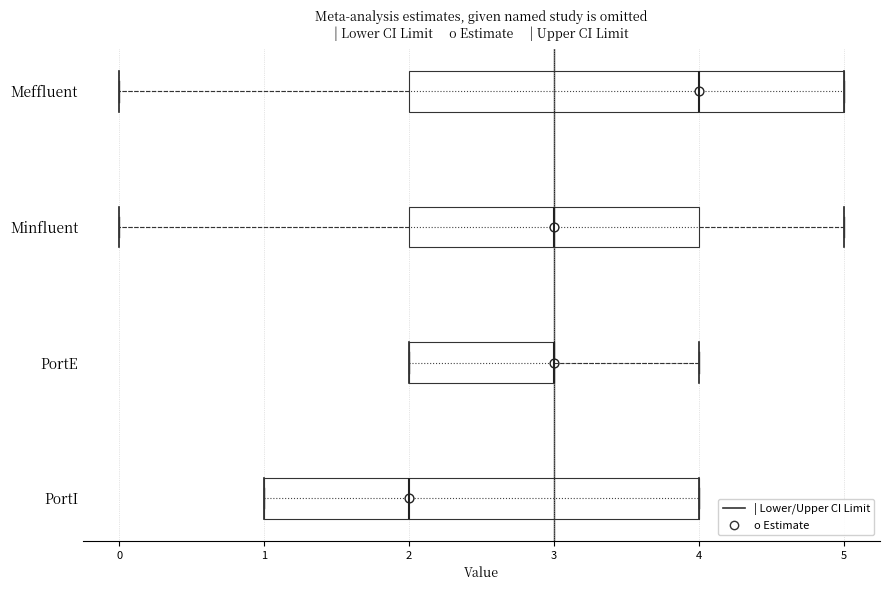

Where is the left edge of the box for Meffluent on the x-axis? The values are not printed on the chart, so give them approximately, as read against the axis.

2